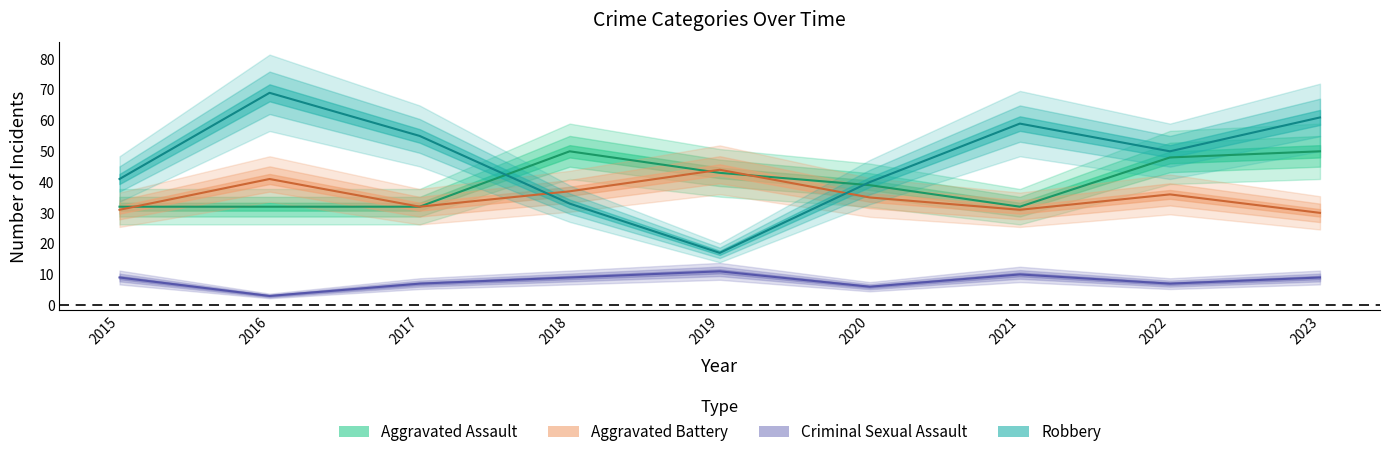

True or false: Aggravated Assault and Aggravated Battery intersect in this chart.

True